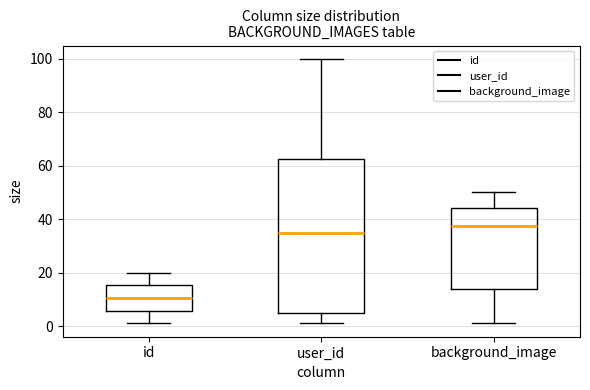

Which box is the tallest, from its lower edge to its upper edge?

user_id